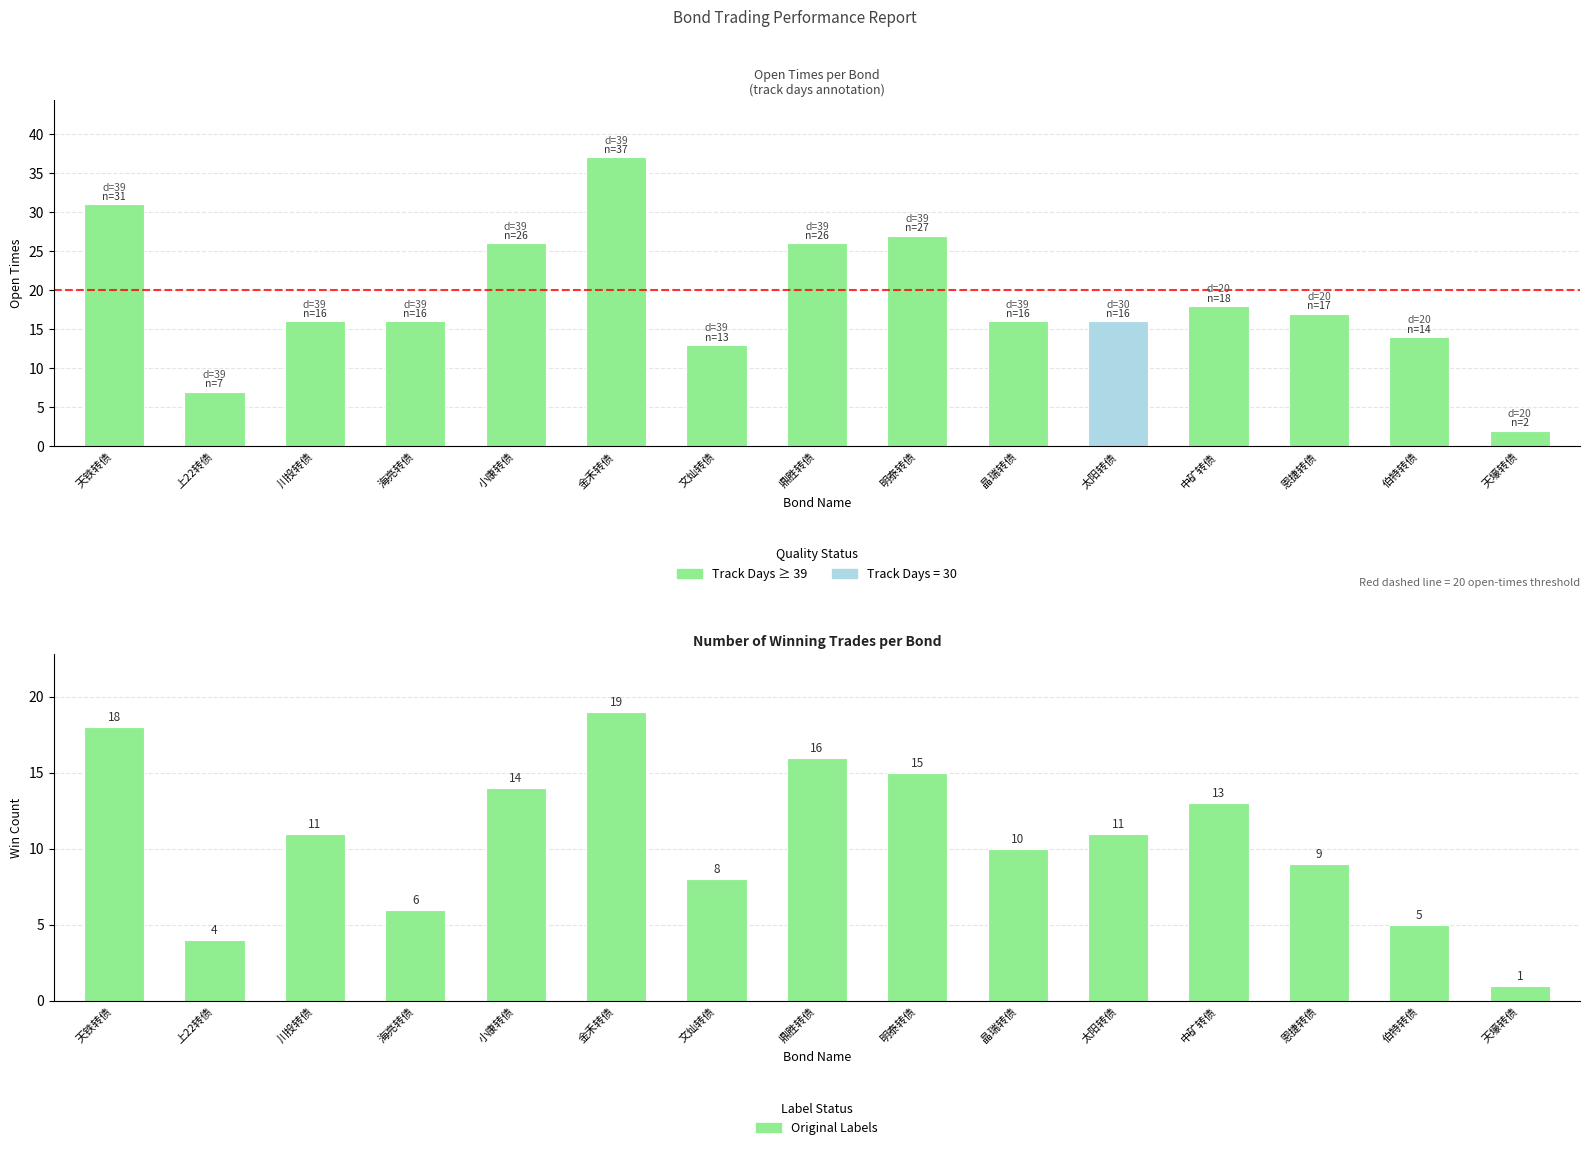

What is the difference between the maximum and minimum values in the open times series?

35